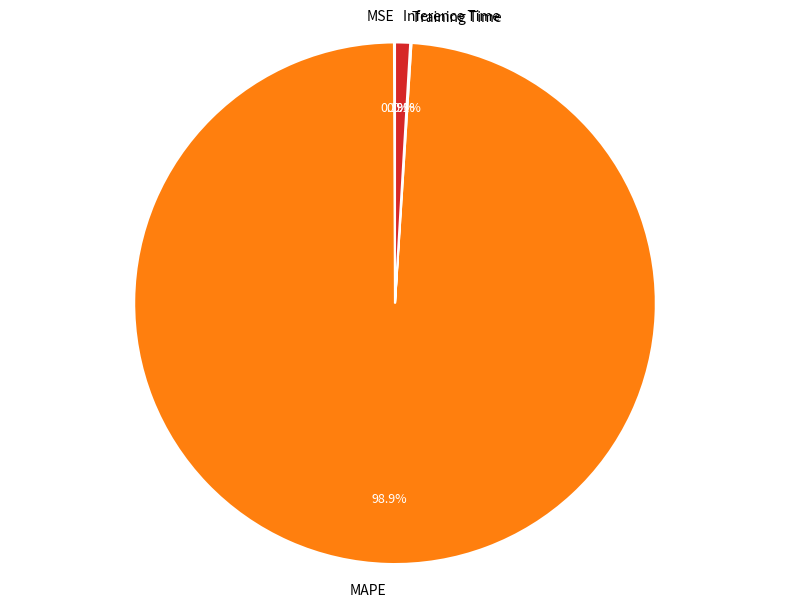

Does MAPE account for over 50% of the chart?

Yes